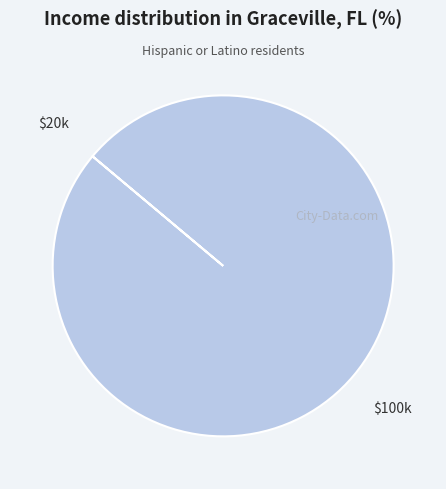

Is there any slice that represents more than half of the pie?

Yes